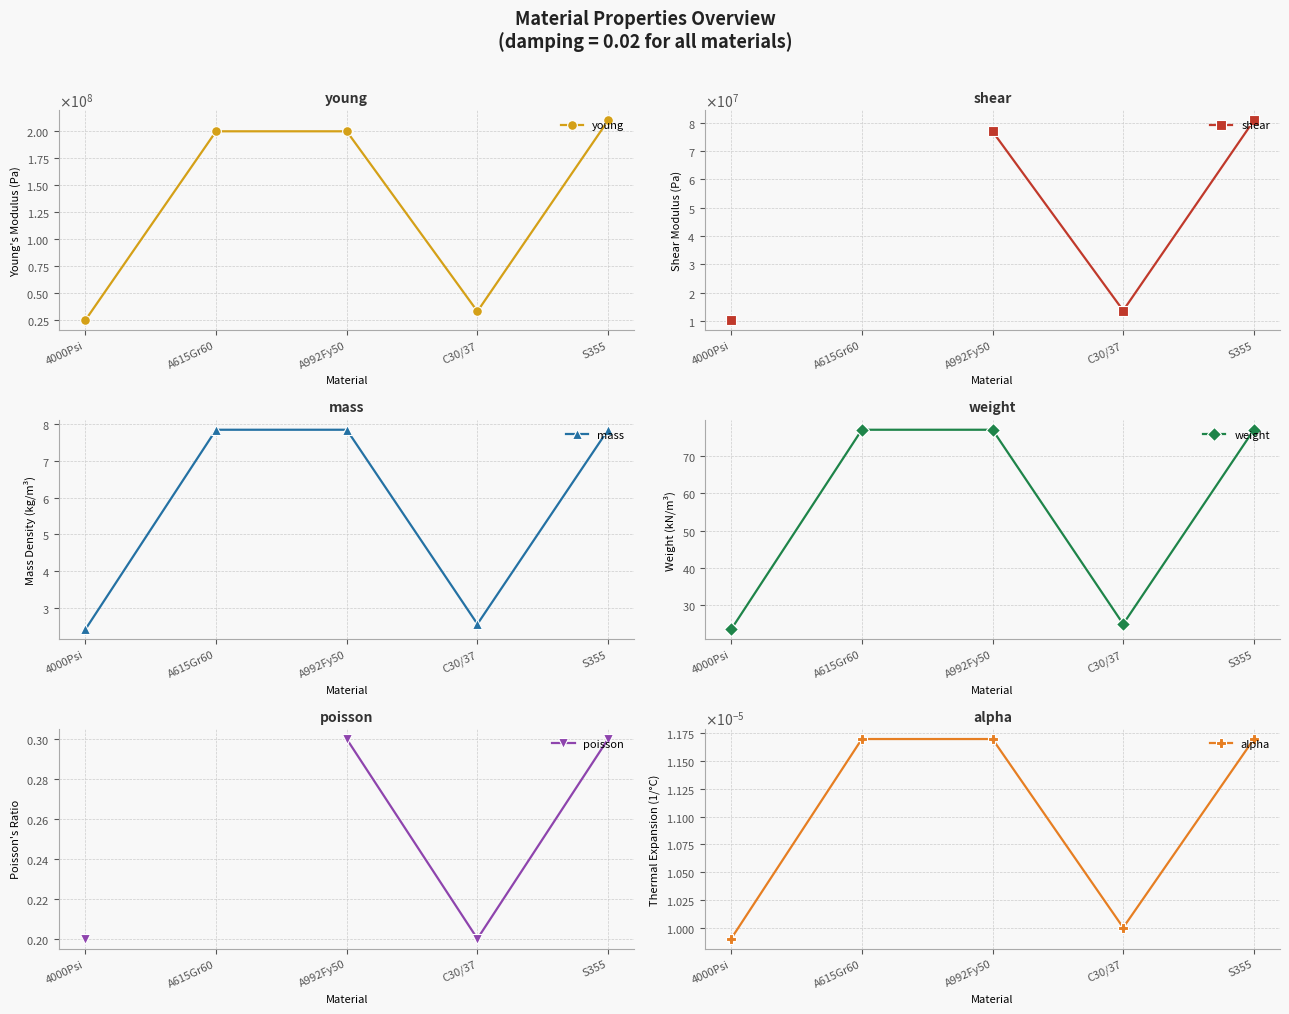

Where does the mass series first go above 7?

A615Gr60